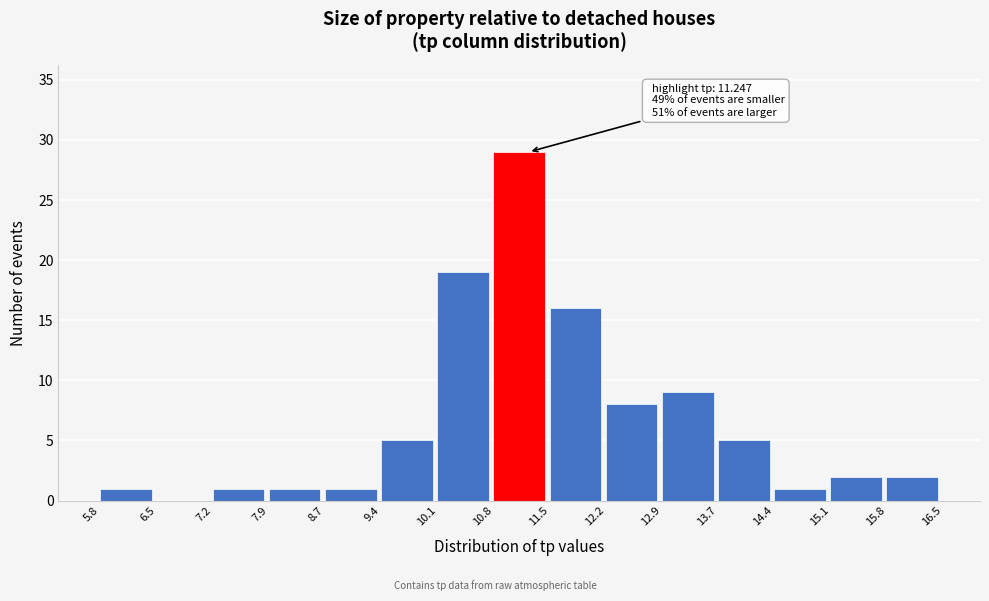

Over which range of the x-axis is the bar tallest?

10.8 to 11.5